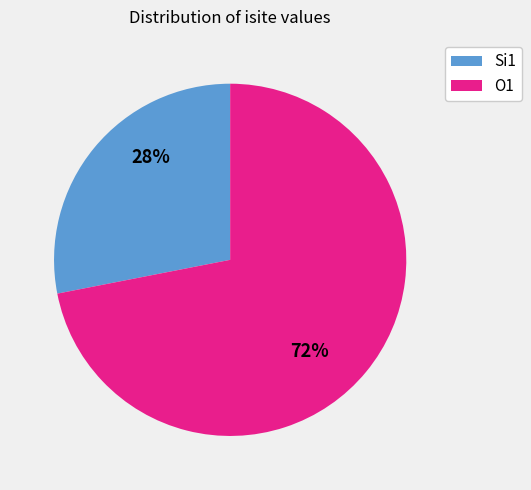

Which slice represents more than half of the pie?

O1